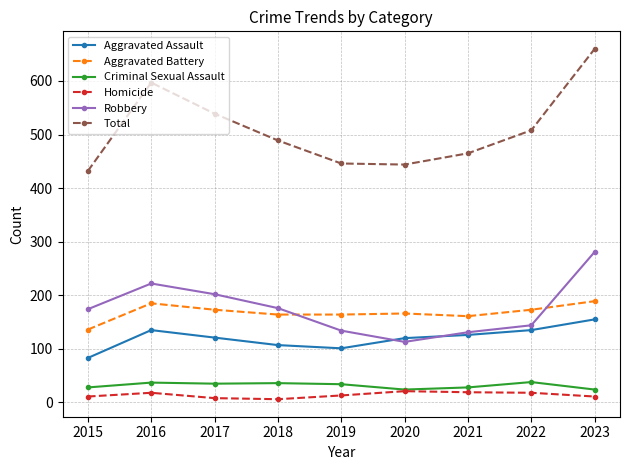

At which category is the sum across all series the highest?

2023